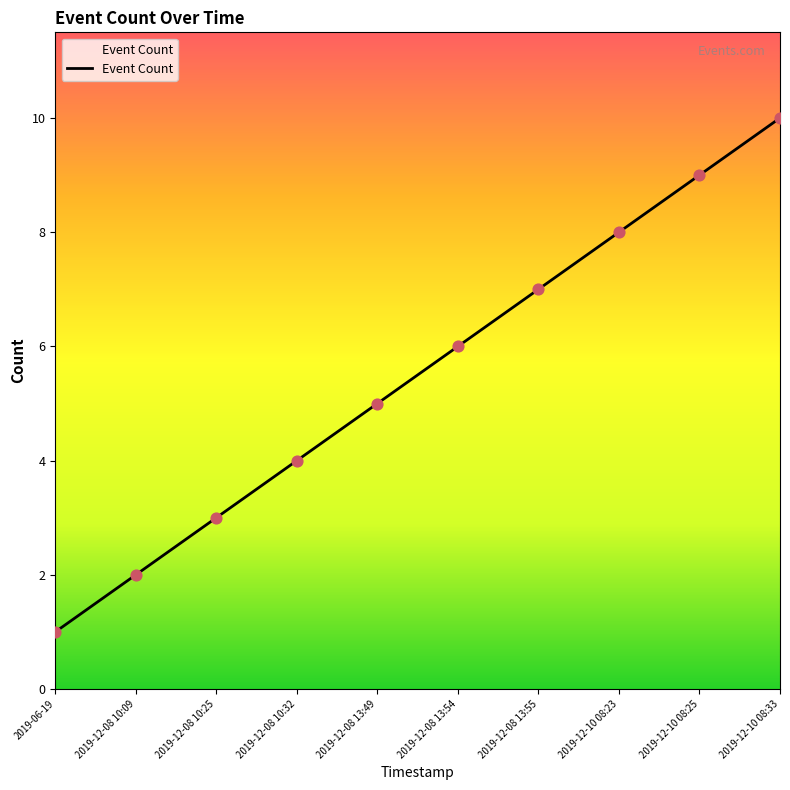

What is the change in value from 2019-12-08 13:55 to 2019-12-10 08:23?

+1